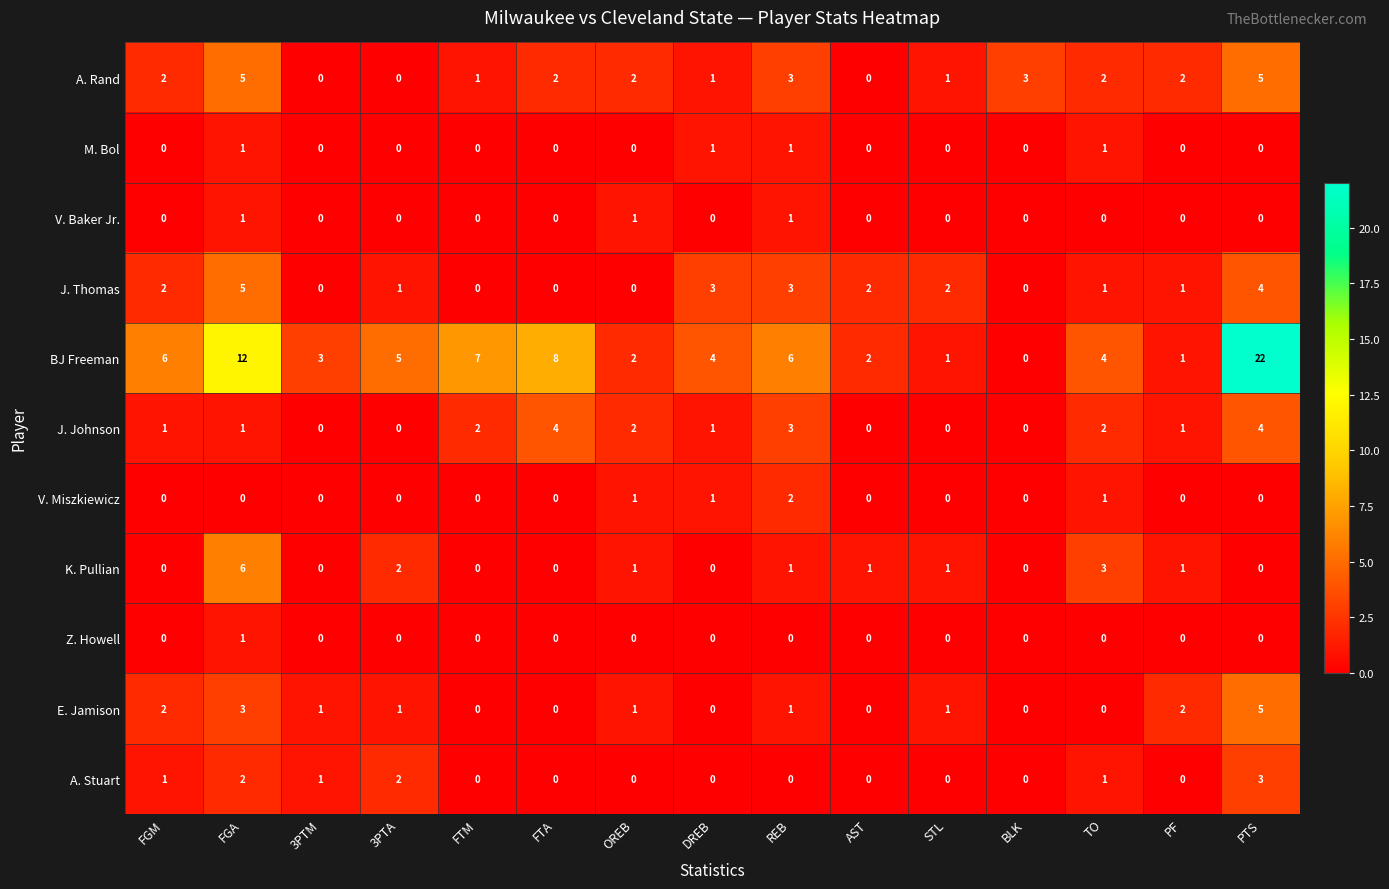

Which series has the largest total across all categories?

BJ Freeman